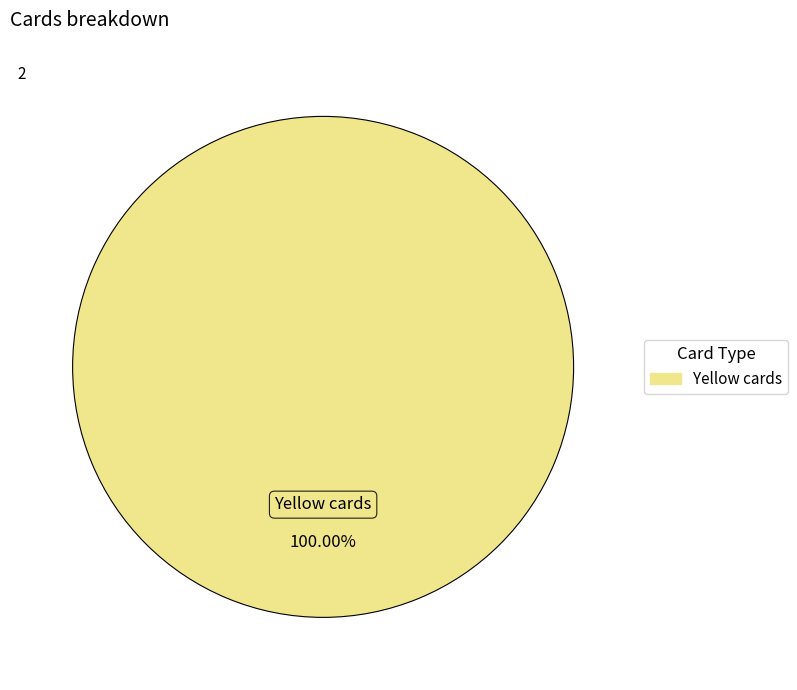

How many slices are in this pie chart?

1